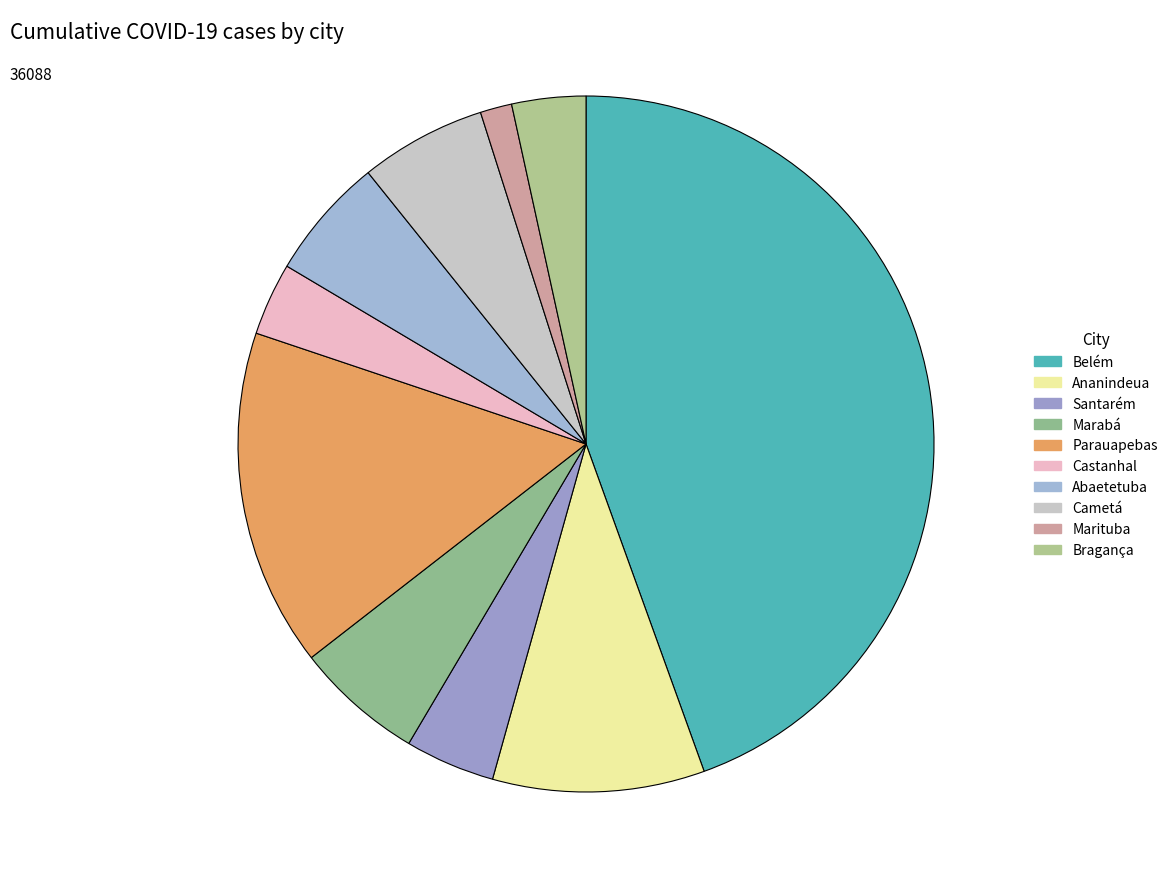

Does any single category account for the majority?

No